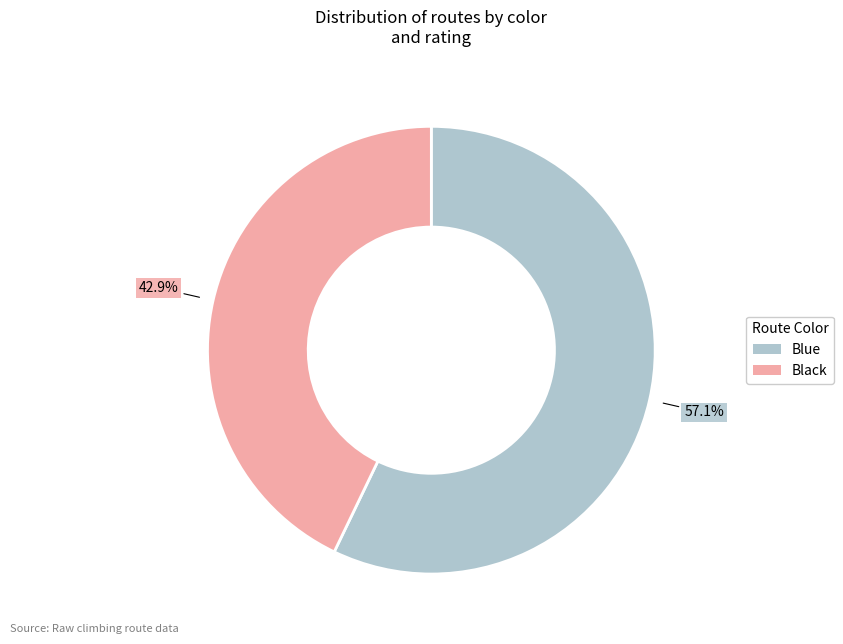

Approximately how many times larger is the value at Blue compared to Black?

1.3